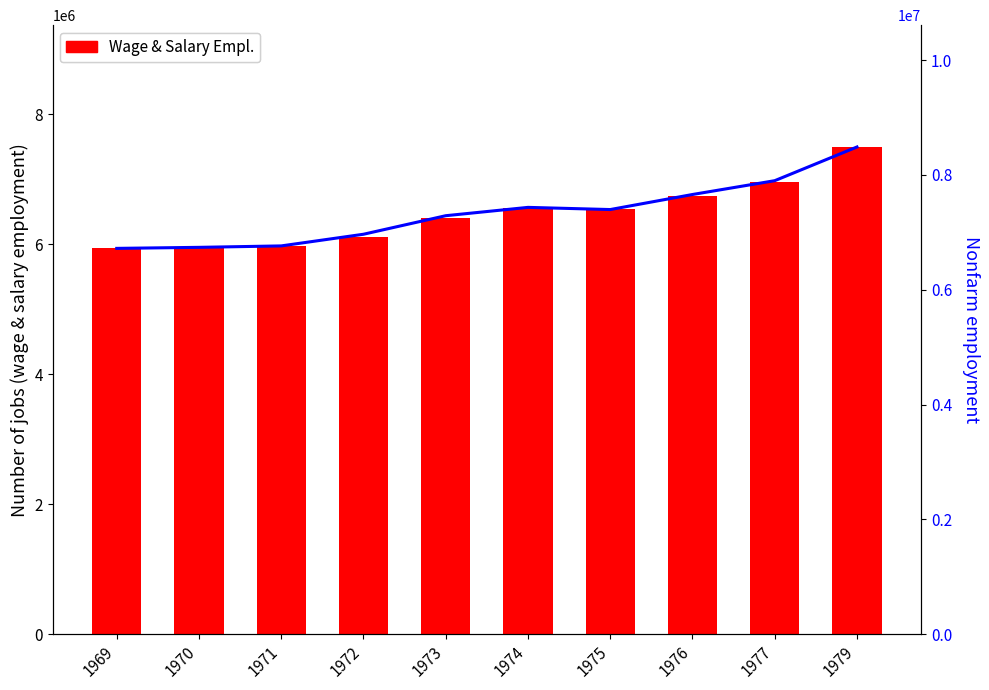

Which has a higher value, 1977 or 1976?

1977